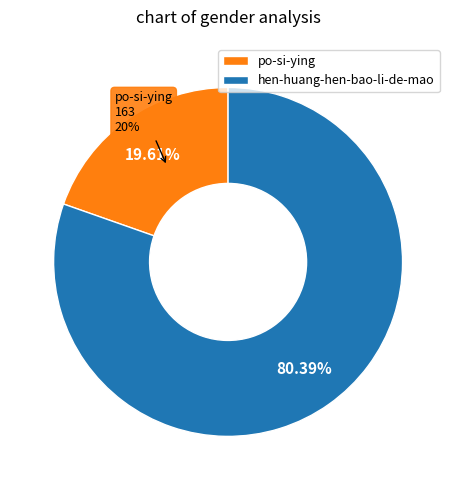

Which slice represents more than half of the pie?

hen-huang-hen-bao-li-de-mao